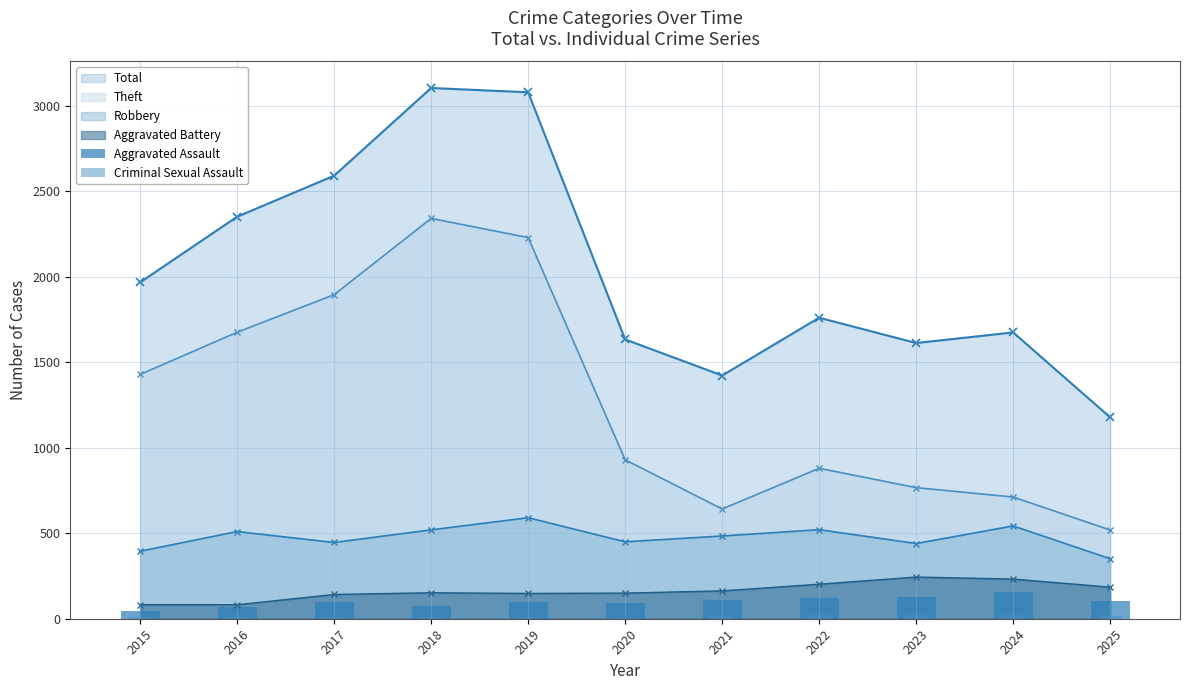

Where does the Aggravated Assault series first go above 98?

2021